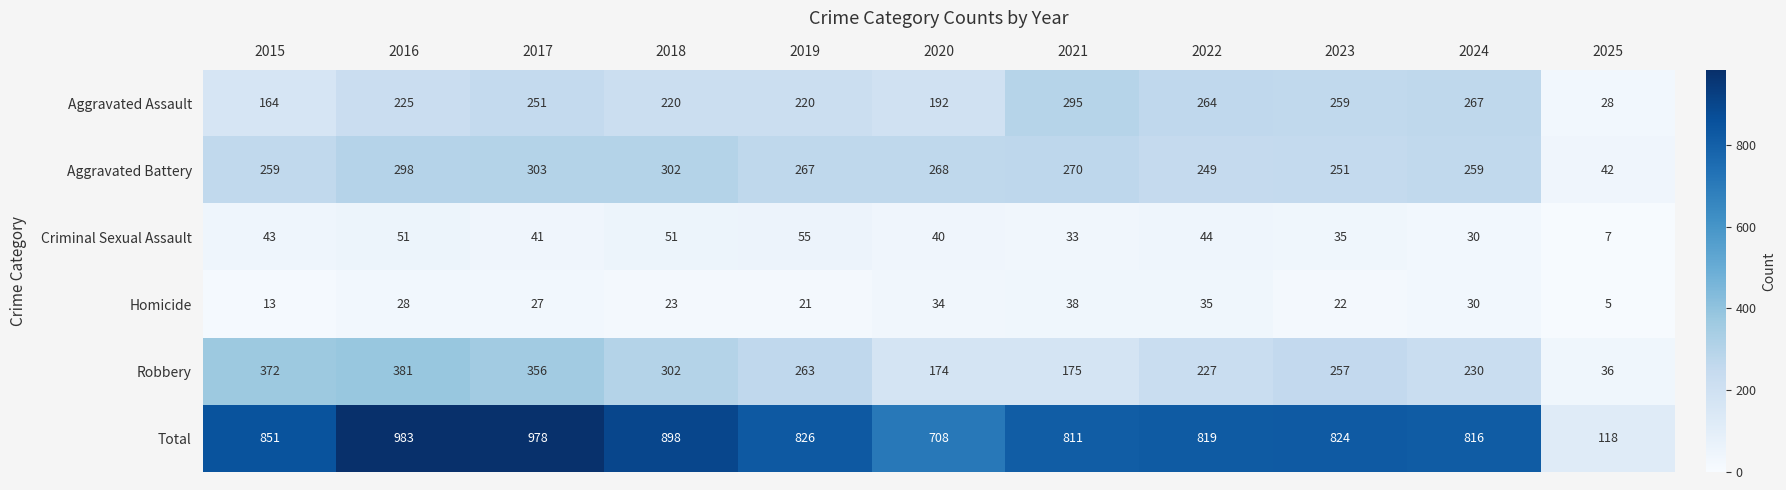

What is the difference between the maximum and minimum values in the Criminal Sexual Assault series?

48